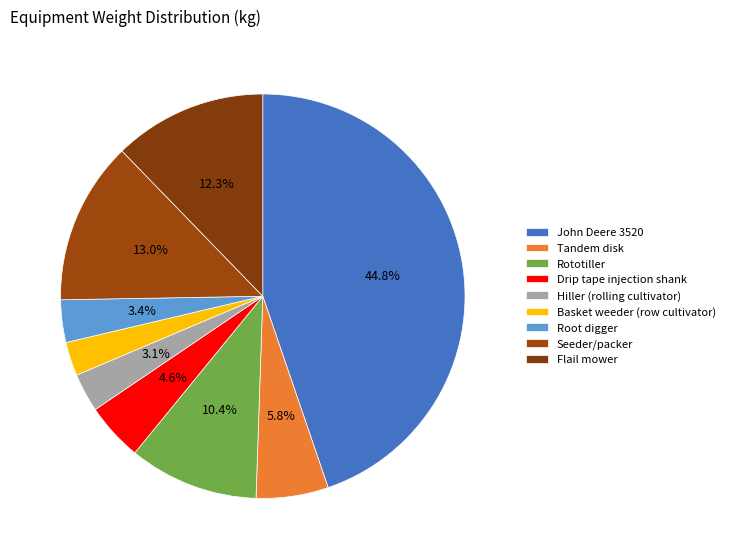

How many segments does this pie chart have?

9